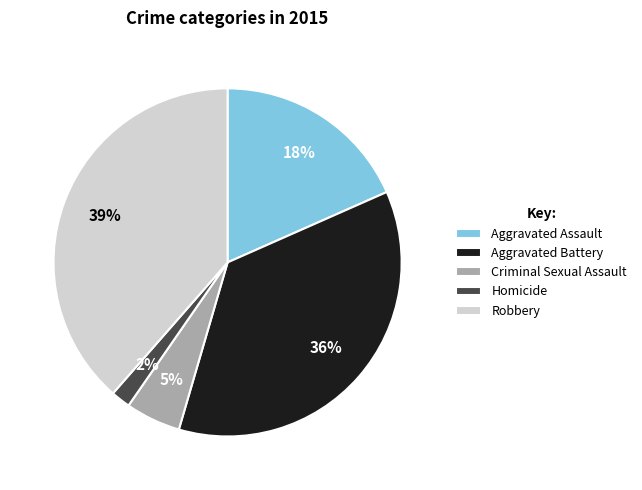

What is the largest slice in the pie chart?

Robbery